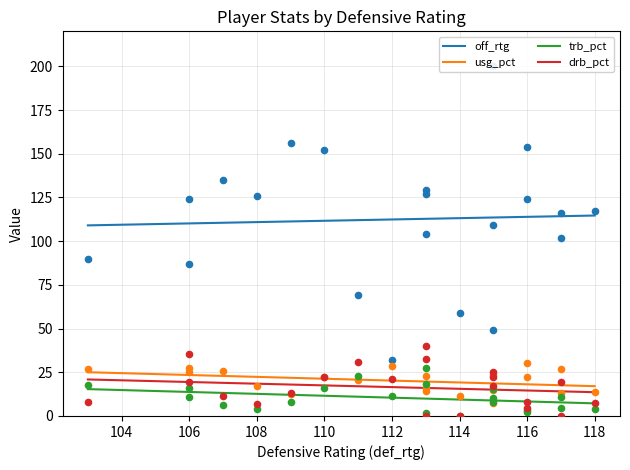

True or false: usg_pct and off_rtg cross at least once.

False